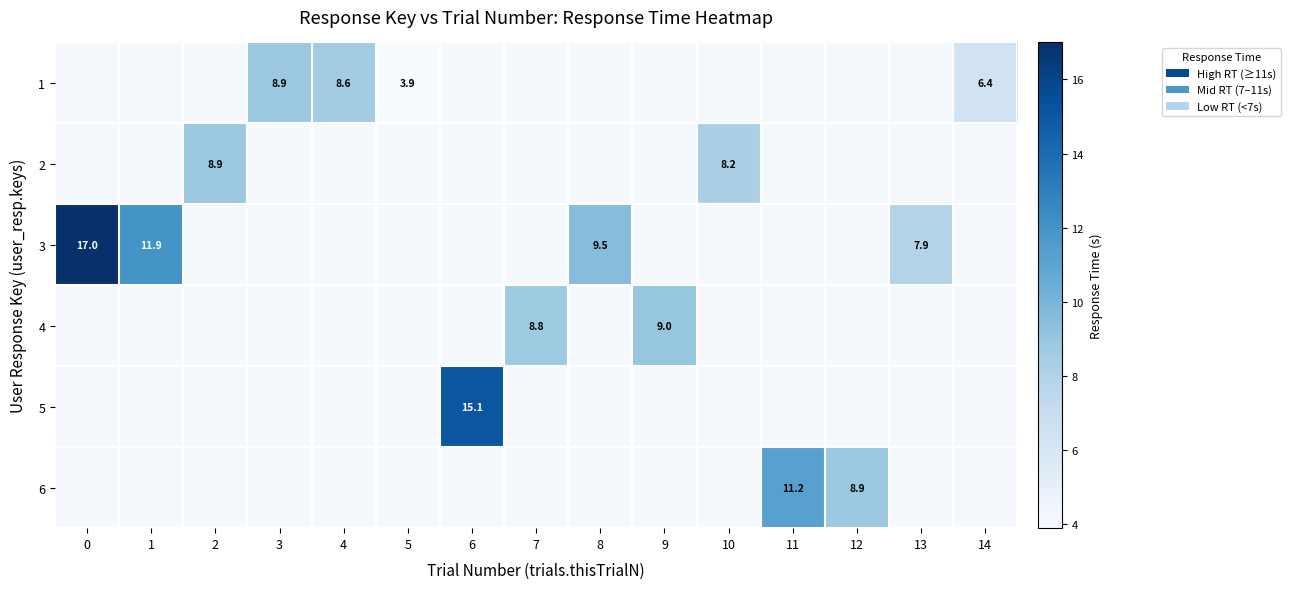

Is the value of 6 at 6 greater than the value of 3 at 12?

No